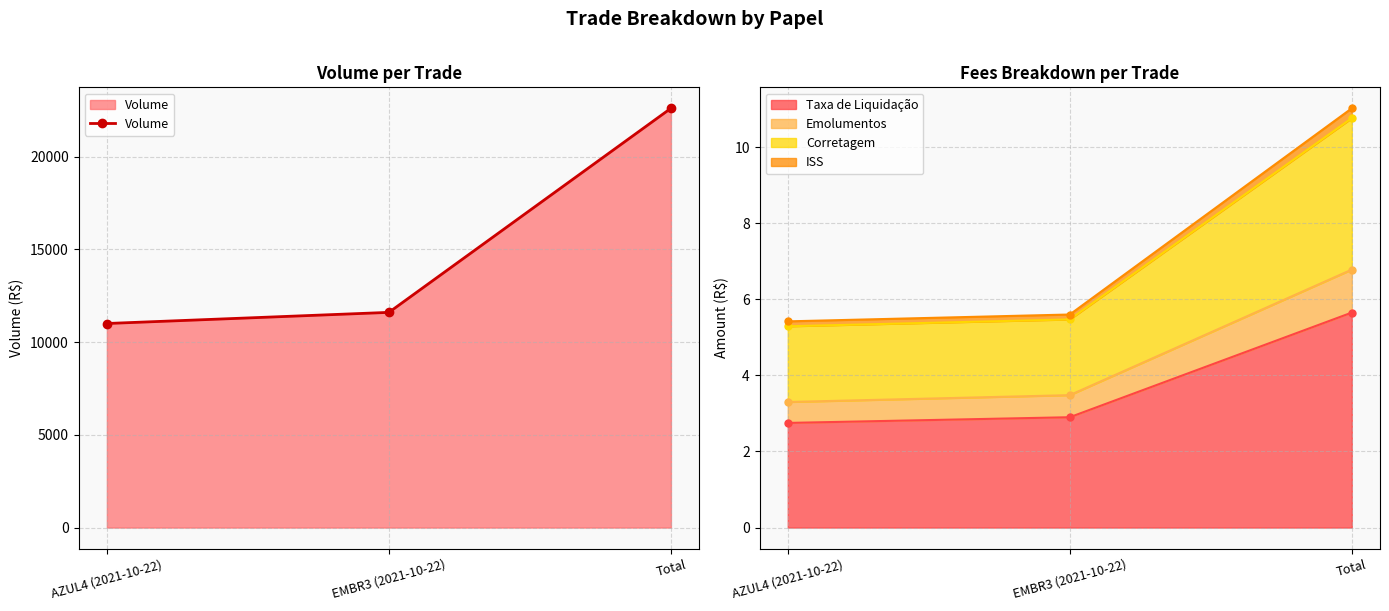

Is it true that the value at AZUL4 (2021-10-22) is 11000?

True